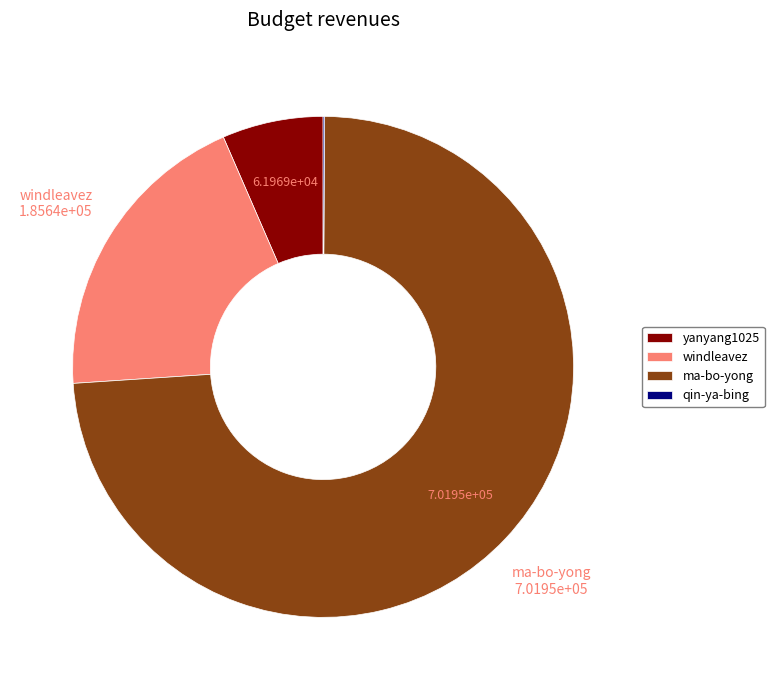

Is it true that windleavez is 13% of the pie?

False